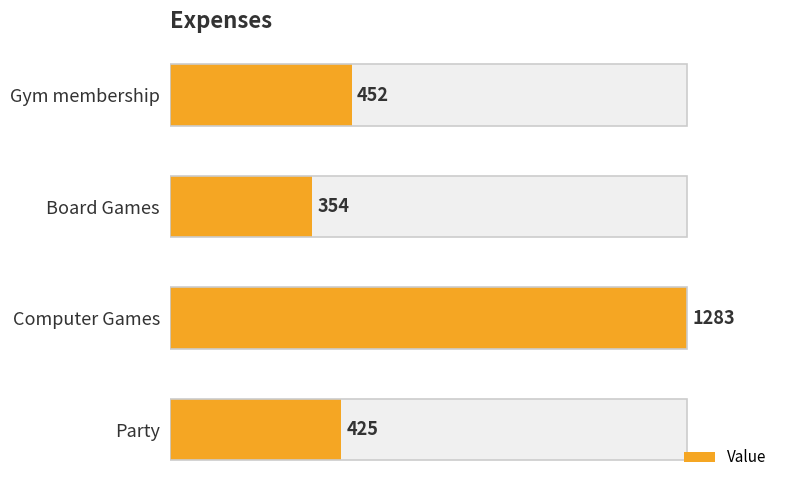

Reading left to right, transcribe all the data shown in this chart.

0=452	200=354	400=1283	600=425